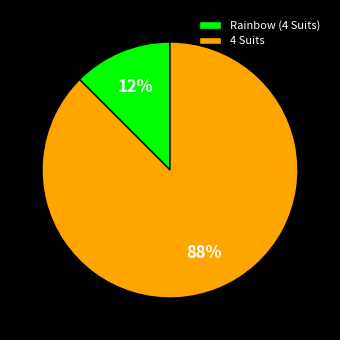

To the nearest percent, what is the combined percentage of Rainbow (4 Suits) and 4 Suits?

100%